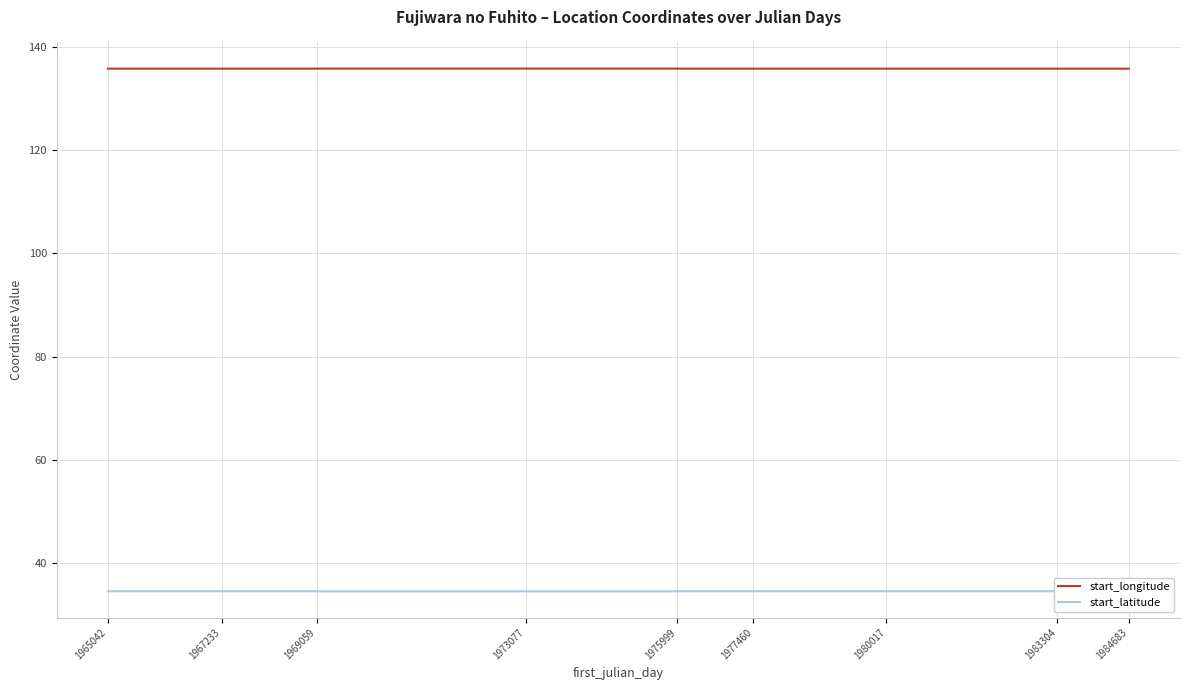

Is it true that start_longitude equals 135.8 at 1969059?

True